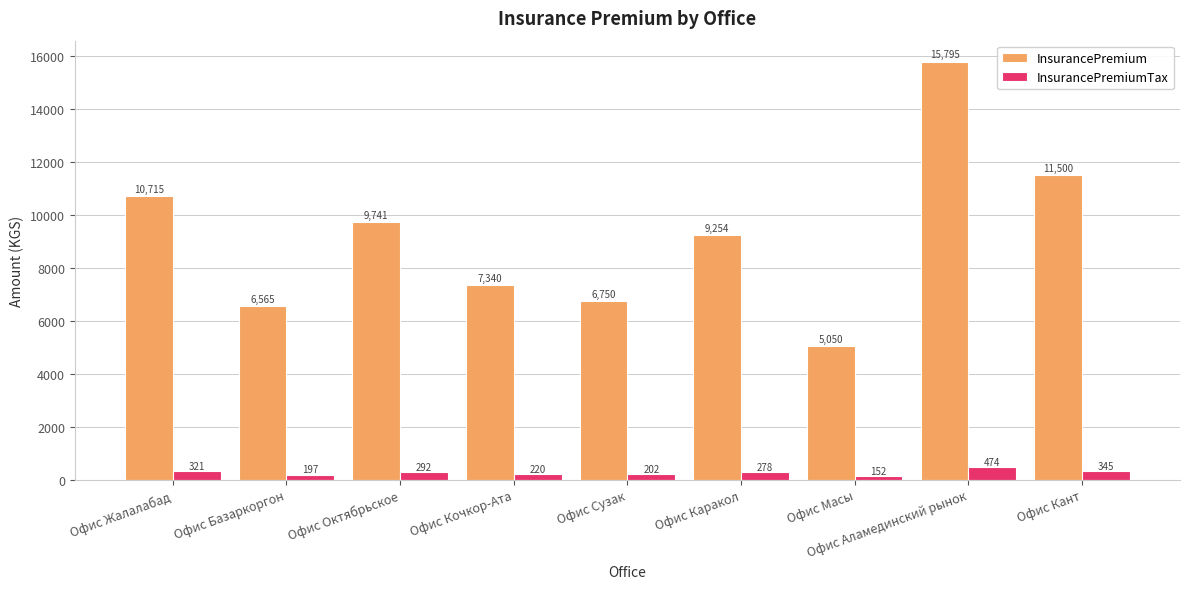

What is the sum of all InsurancePremium values?

82710.0